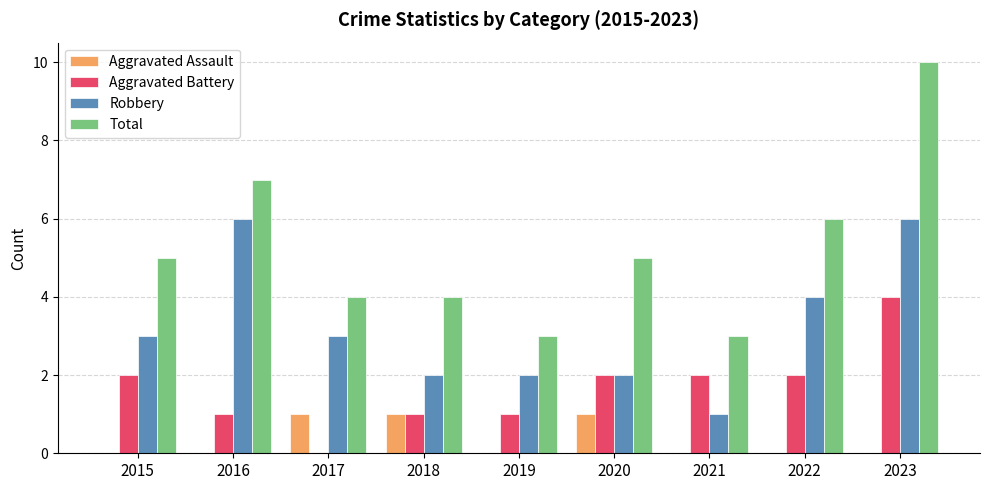

What is the approximate value of Total at 2015?

5